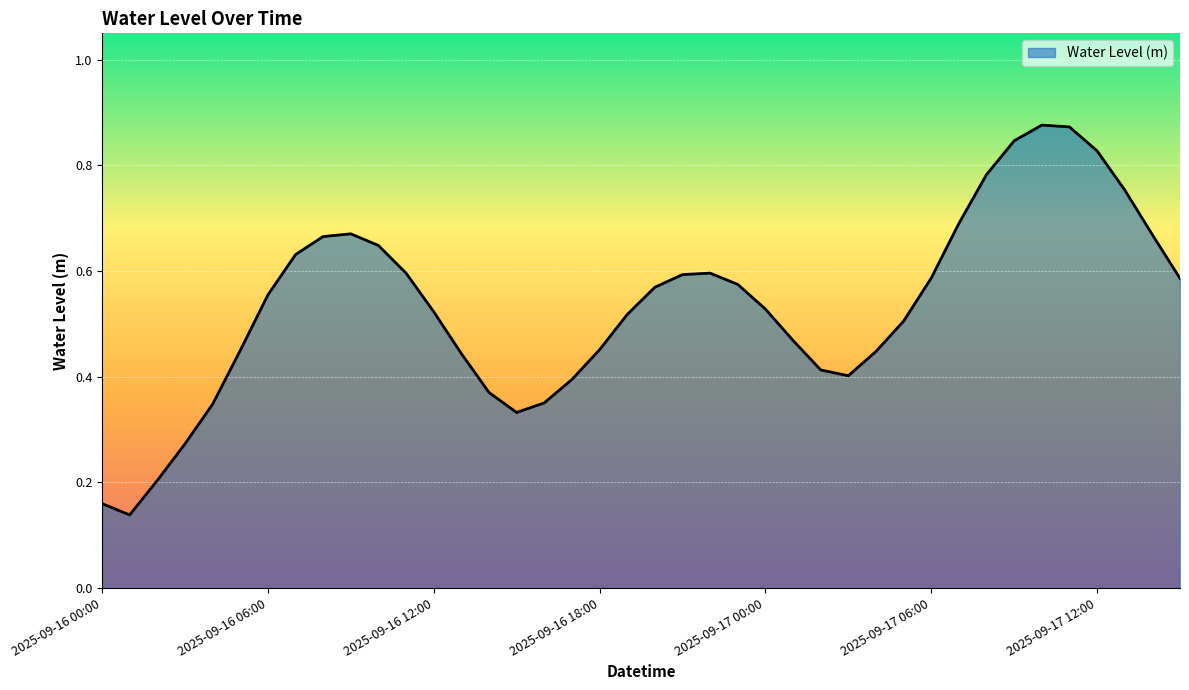

Reading right to left, extract all data points from this chart.

2025-09-17 15:00=0.6	2025-09-17 14:00=0.7	2025-09-17 13:00=0.8	2025-09-17 12:00=0.8	2025-09-17 11:00=0.9	2025-09-17 10:00=0.9	2025-09-17 09:00=0.8	2025-09-17 08:00=0.8	2025-09-17 07:00=0.7	2025-09-17 06:00=0.6	2025-09-17 05:00=0.5	2025-09-17 04:00=0.4	2025-09-17 03:00=0.4	2025-09-17 02:00=0.4	2025-09-17 01:00=0.5	2025-09-17 00:00=0.5	2025-09-16 23:00=0.6	2025-09-16 22:00=0.6	2025-09-16 21:00=0.6	2025-09-16 20:00=0.6	2025-09-16 19:00=0.5	2025-09-16 18:00=0.5	2025-09-16 17:00=0.4	2025-09-16 16:00=0.4	2025-09-16 15:00=0.3	2025-09-16 14:00=0.4	2025-09-16 13:00=0.4	2025-09-16 12:00=0.5	2025-09-16 11:00=0.6	2025-09-16 10:00=0.6	2025-09-16 09:00=0.7	2025-09-16 08:00=0.7	2025-09-16 07:00=0.6	2025-09-16 06:00=0.6	2025-09-16 05:00=0.4	2025-09-16 04:00=0.3	2025-09-16 03:00=0.3	2025-09-16 02:00=0.2	2025-09-16 01:00=0.1	2025-09-16 00:00=0.2